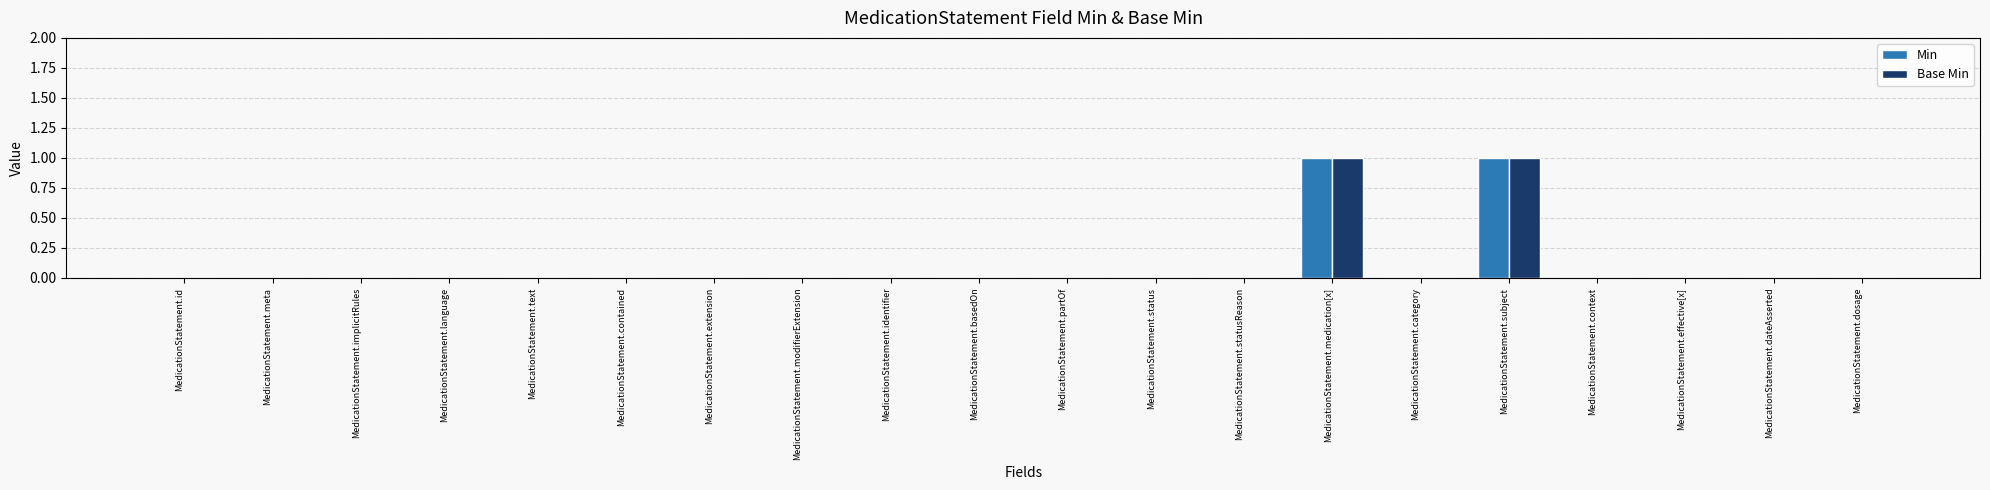

The Base Min series shows 0 at MedicationStatement.dateAsserted. True or false?

True